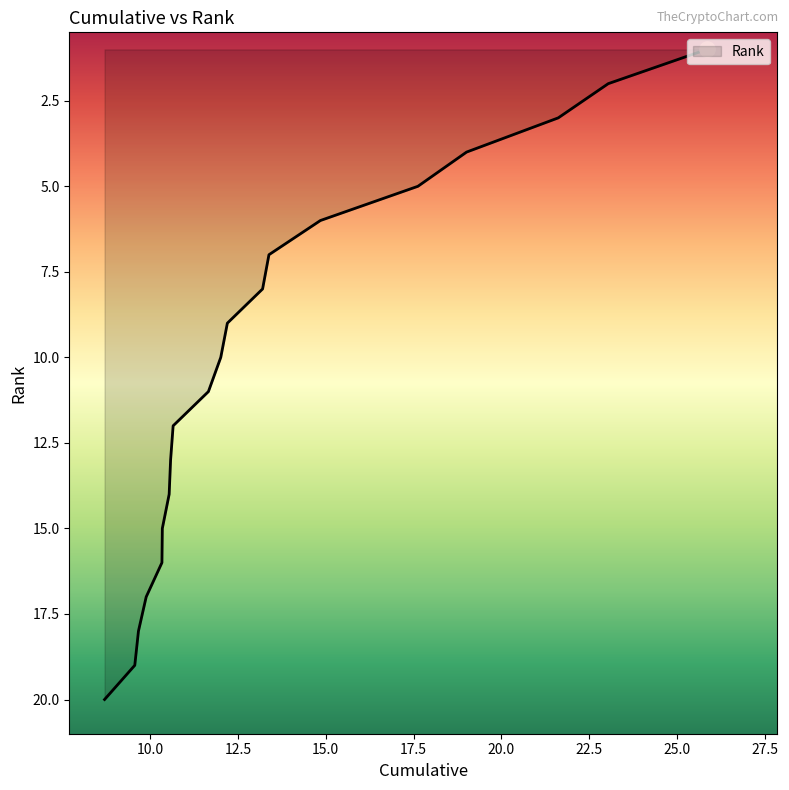

What is the maximum value shown in the chart?

20